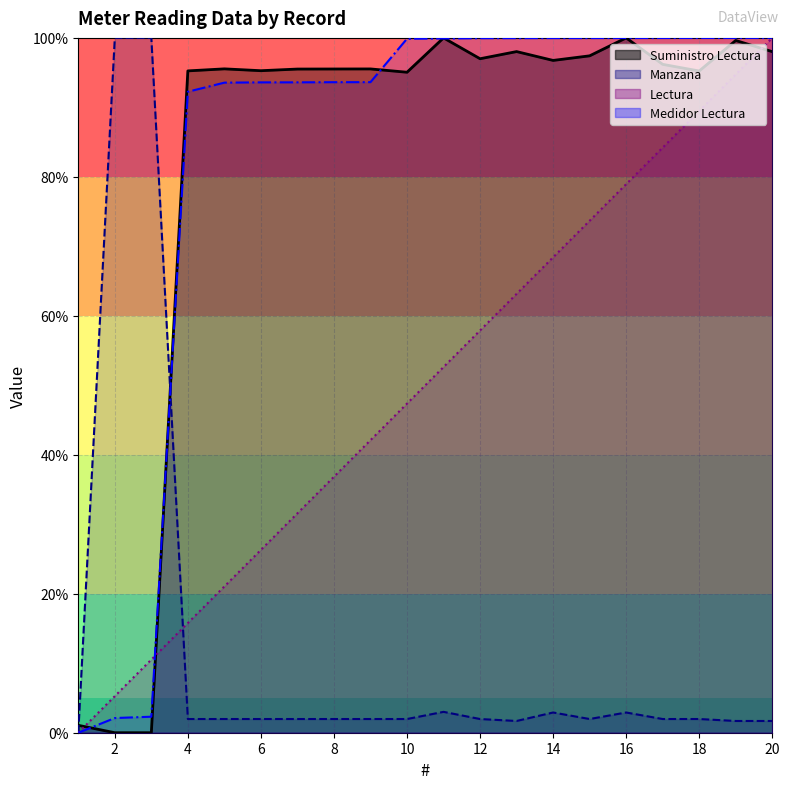

How many values in Lectura are above zero?

19